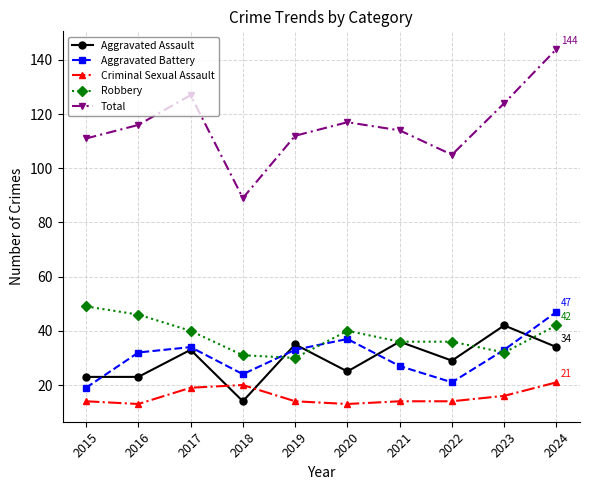

Which series changed the most between 2022 and 2024?

Total